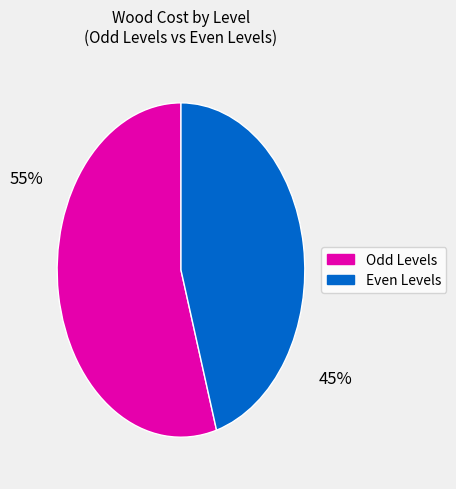

Is it true that 45% is 45% of the pie?

True